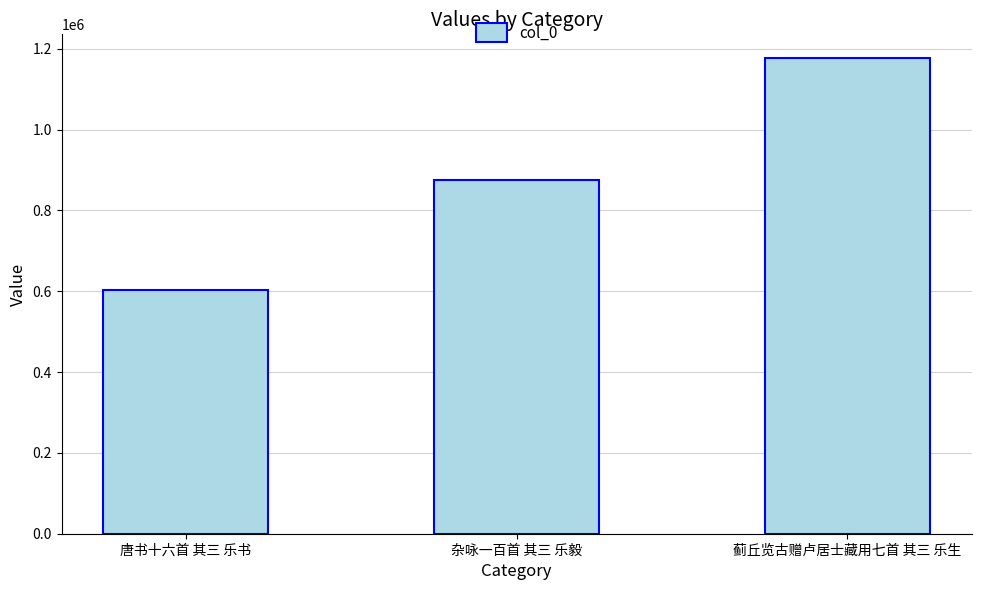

At which category does the chart reach its minimum across all series?

唐书十六首 其三 乐书